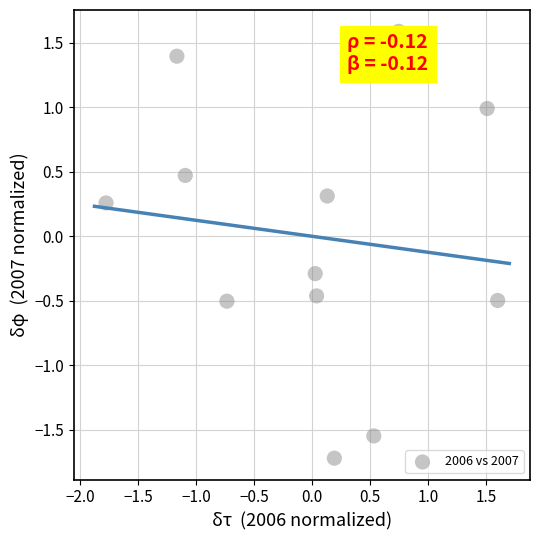

What is the range of X values (max minus min)?

3.4